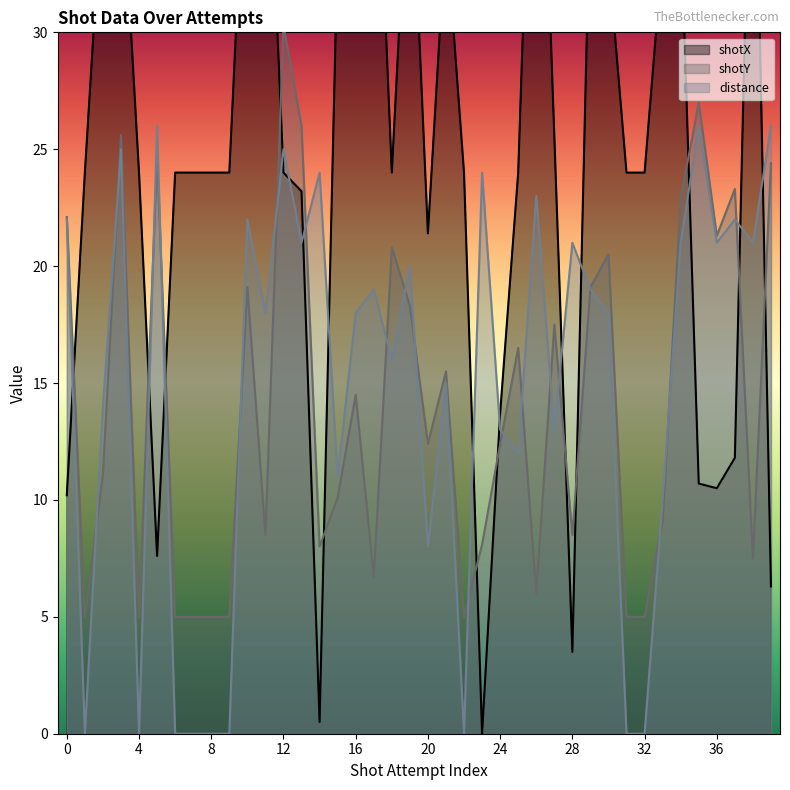

Is it true that shotY equals 39.7 at 5?

False